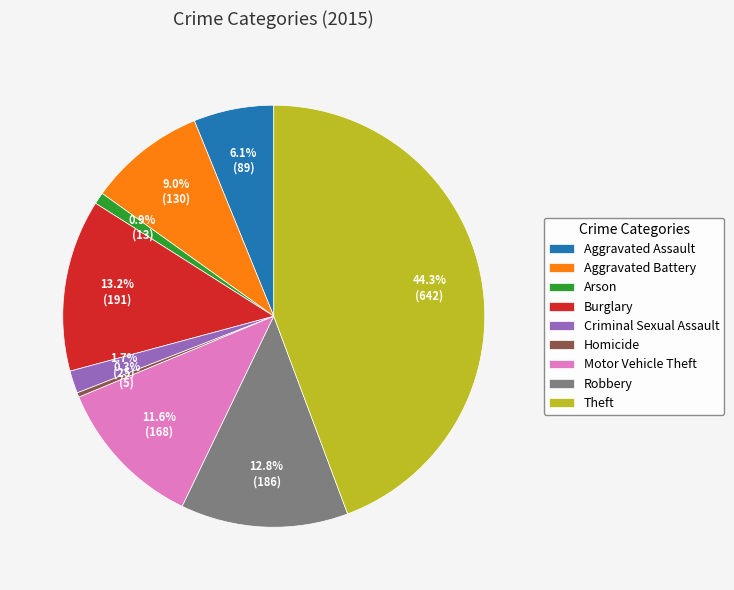

Which has a higher value, Aggravated Battery or Theft?

Theft